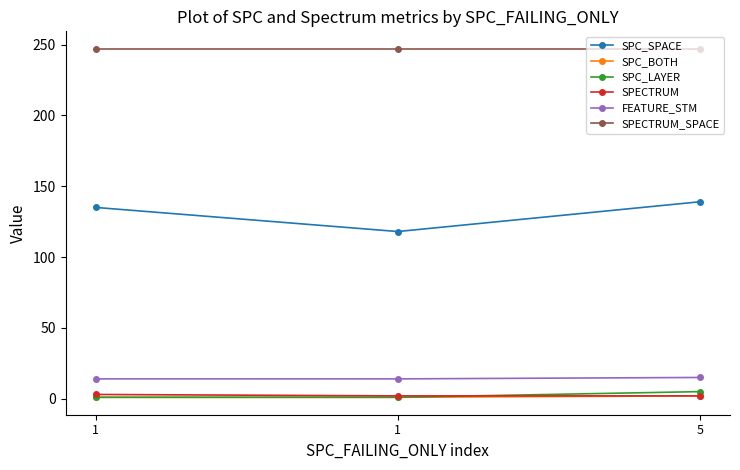

What is the difference between the maximum and second lowest values in the FEATURE_STM series?

1